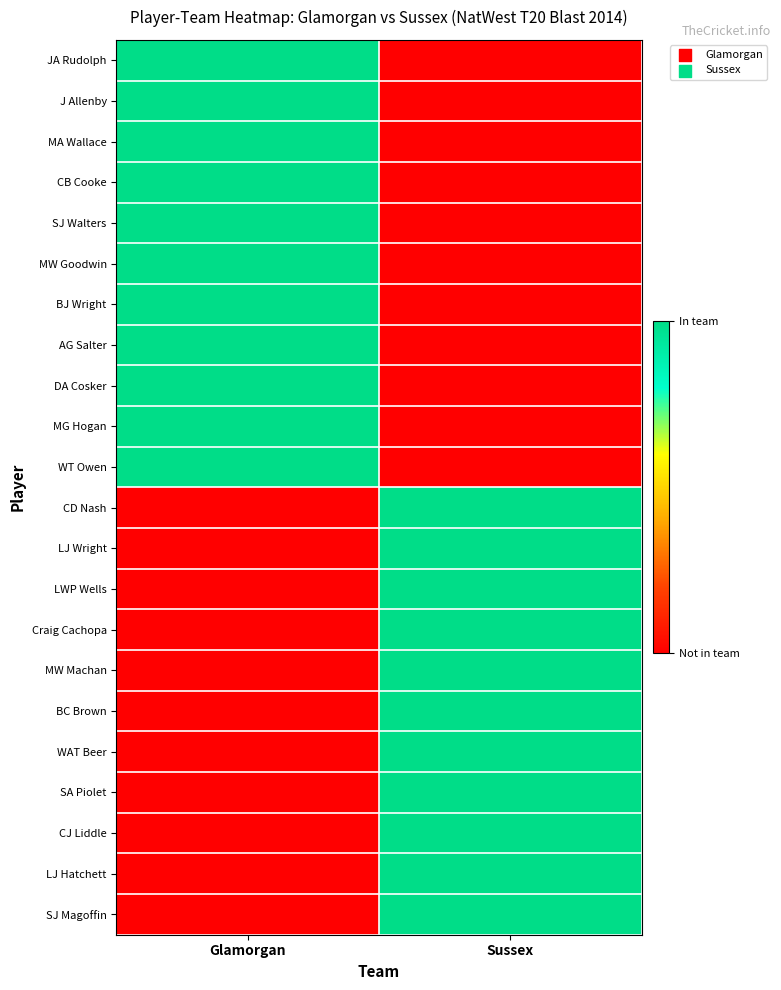

Reading left to right, list all the values displayed in this chart.

JA Rudolph: Glamorgan=1	Sussex=0
J Allenby: Glamorgan=1	Sussex=0
MA Wallace: Glamorgan=1	Sussex=0
CB Cooke: Glamorgan=1	Sussex=0
SJ Walters: Glamorgan=1	Sussex=0
MW Goodwin: Glamorgan=1	Sussex=0
BJ Wright: Glamorgan=1	Sussex=0
AG Salter: Glamorgan=1	Sussex=0
DA Cosker: Glamorgan=1	Sussex=0
MG Hogan: Glamorgan=1	Sussex=0
WT Owen: Glamorgan=1	Sussex=0
CD Nash: Glamorgan=0	Sussex=1
LJ Wright: Glamorgan=0	Sussex=1
LWP Wells: Glamorgan=0	Sussex=1
Craig Cachopa: Glamorgan=0	Sussex=1
MW Machan: Glamorgan=0	Sussex=1
BC Brown: Glamorgan=0	Sussex=1
WAT Beer: Glamorgan=0	Sussex=1
SA Piolet: Glamorgan=0	Sussex=1
CJ Liddle: Glamorgan=0	Sussex=1
LJ Hatchett: Glamorgan=0	Sussex=1
SJ Magoffin: Glamorgan=0	Sussex=1